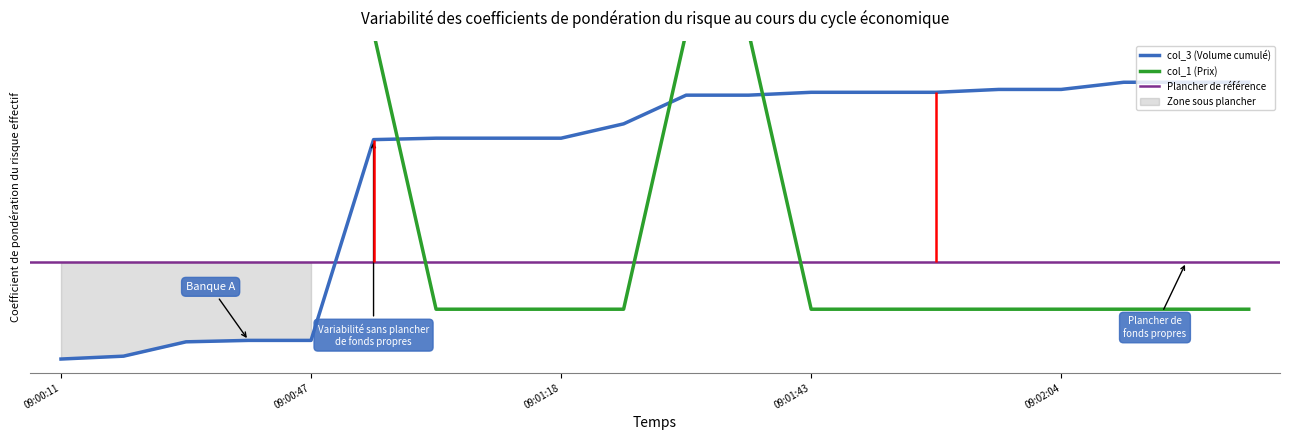

What is the label of the 15th point from the right?

09:01:02